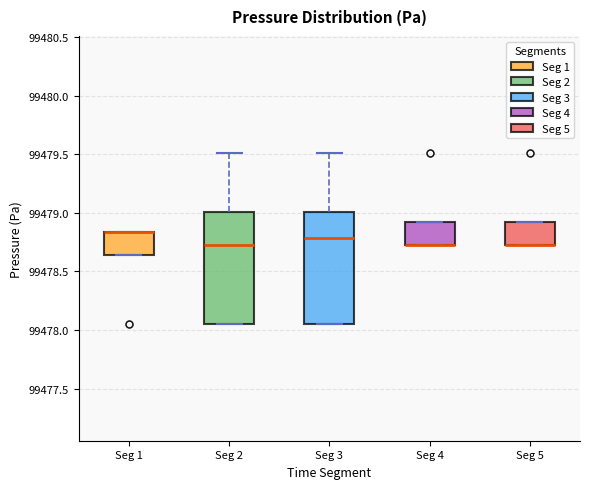

Where is the lower edge of the box for Seg 1 on the y-axis? The values are not printed on the chart, so give them approximately, as read against the axis.

99478.65